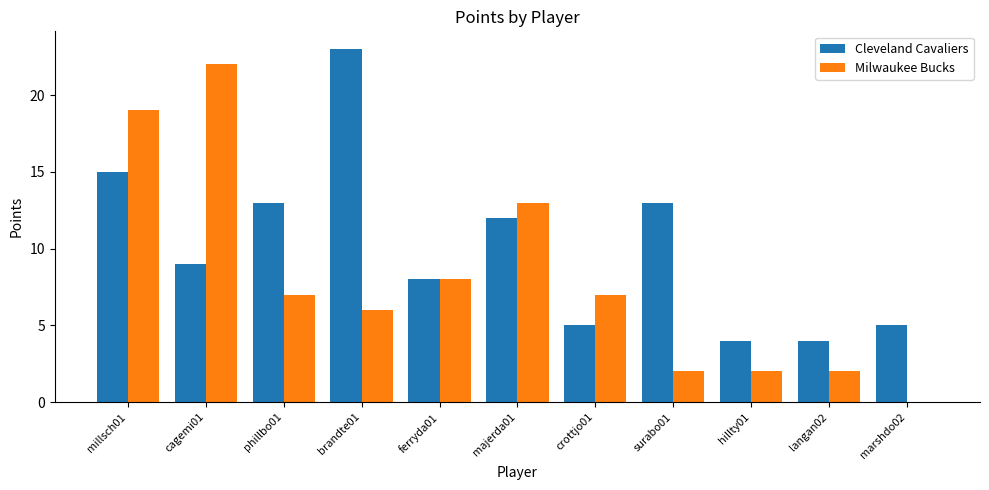

Is it true that Milwaukee Bucks equals 8 at millsch01?

False